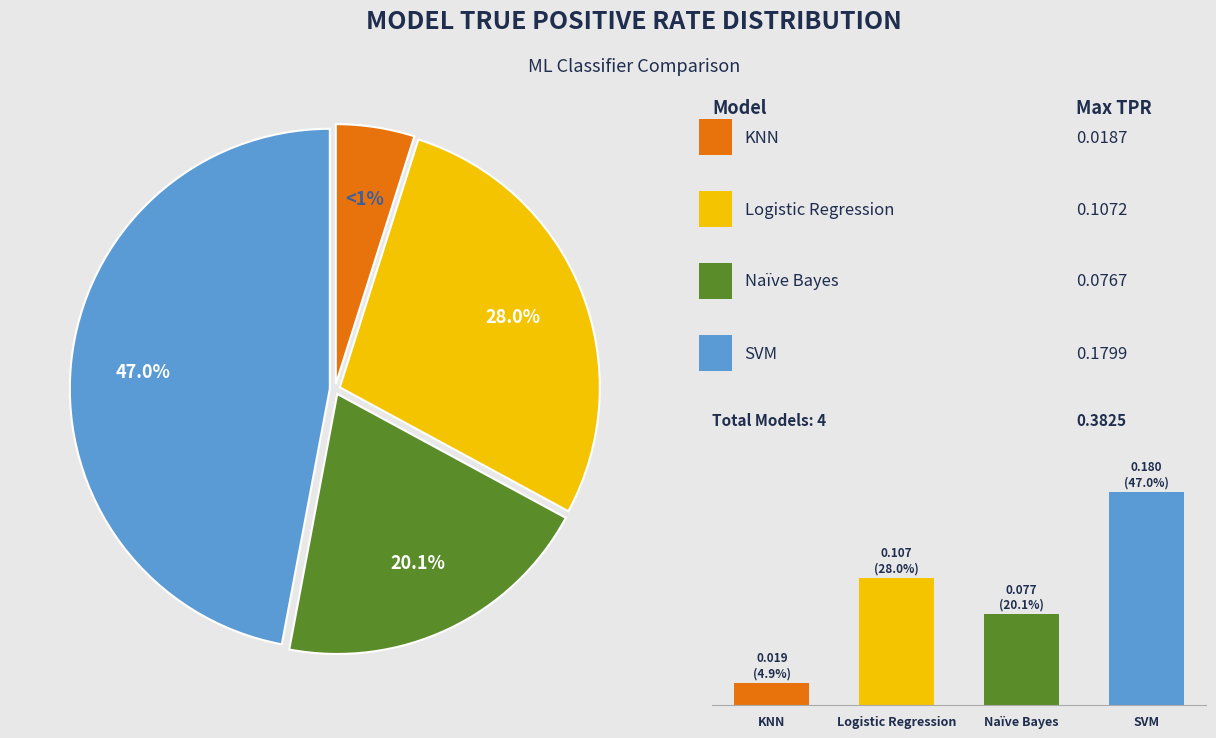

Which slice is the largest?

SVM